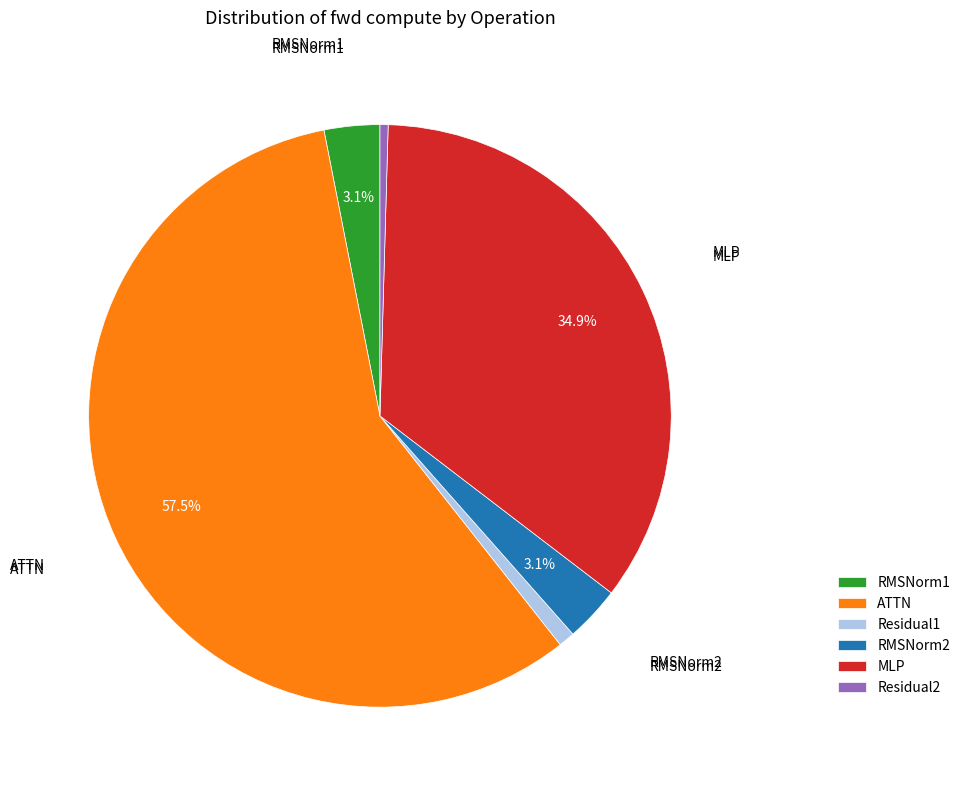

True or false: RMSNorm1 accounts for 12% of the total.

False